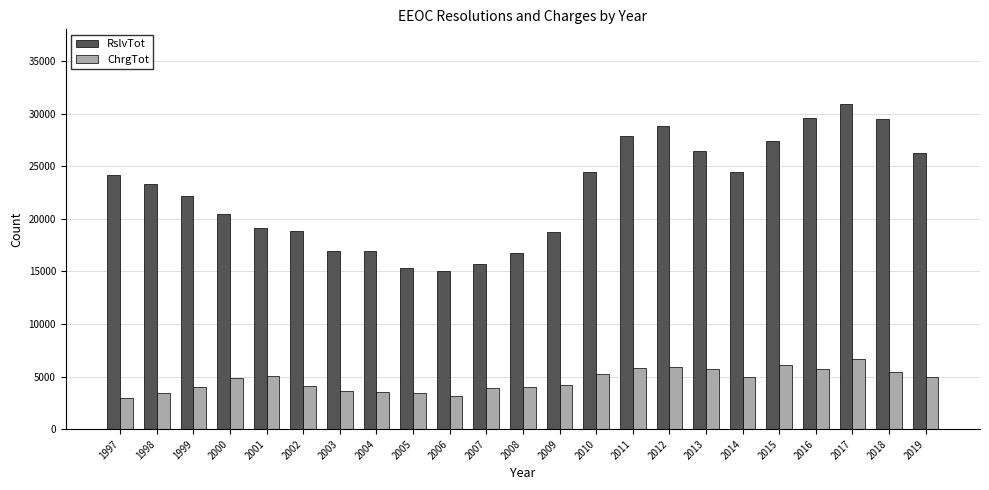

Rank the series by their average value, from highest to lowest.

RslvTot, ChrgTot